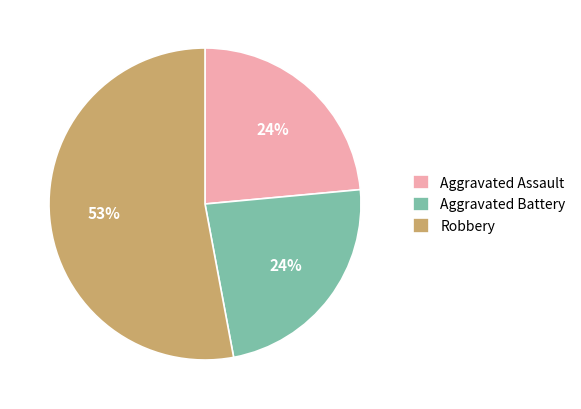

To the nearest percent, what is the difference between the largest and smallest slice percentages?

29%